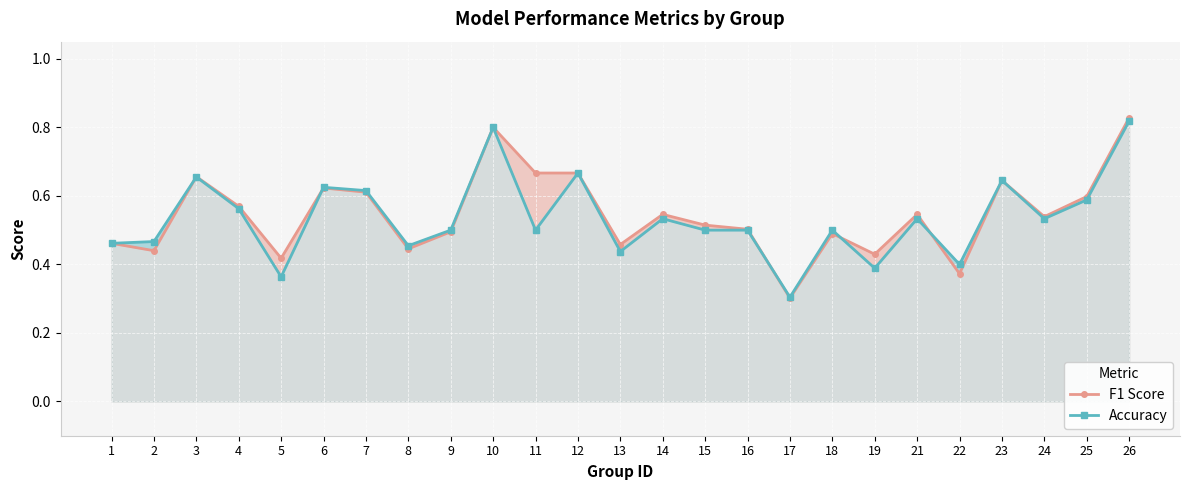

At which category is the sum across all series the highest?

26